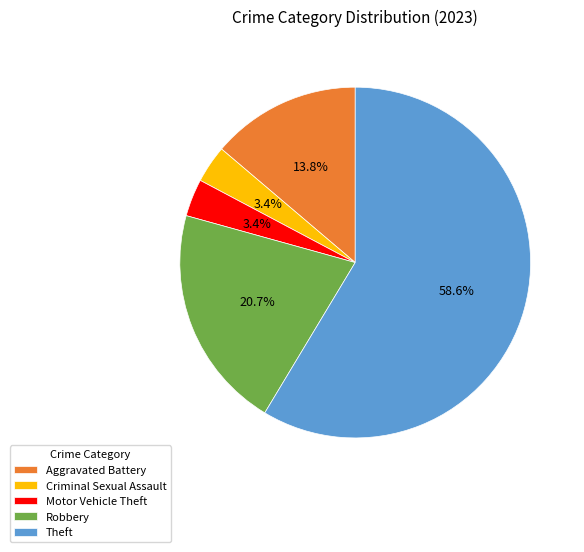

To the nearest percent, what is the difference between the largest and smallest slice percentages?

55%